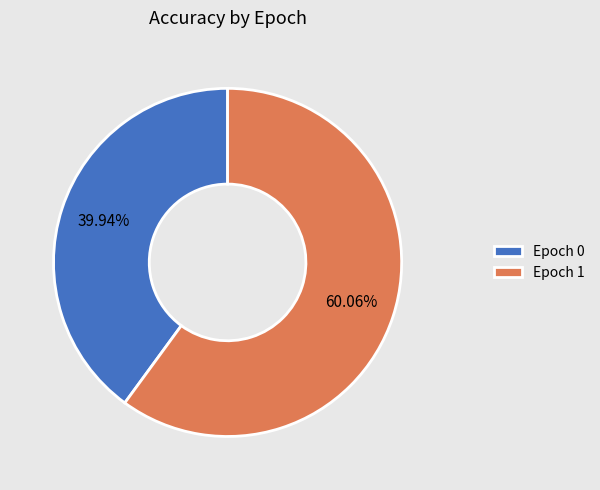

What percentage is the Epoch 0 slice, to the nearest percent?

40%